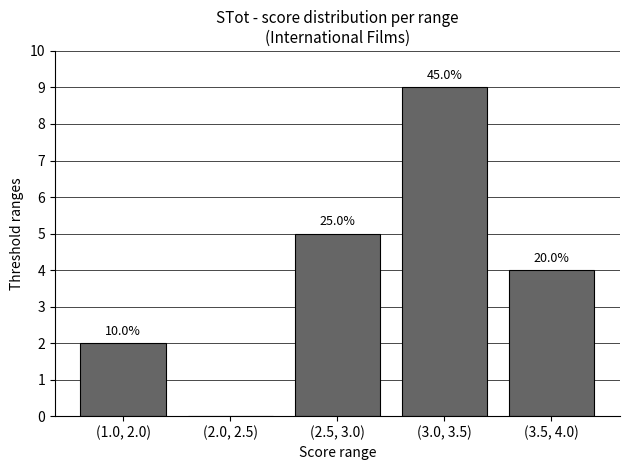

Which label corresponds to the smallest value in the chart?

(2.0, 2.5)